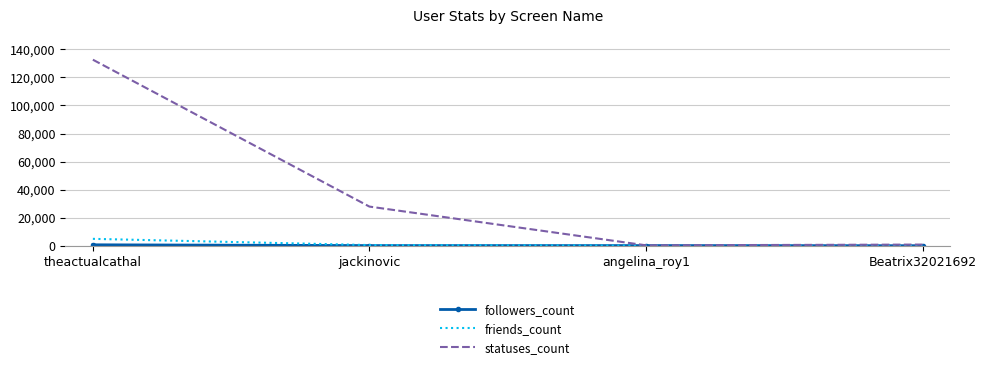

What is the greatest value displayed?

132594